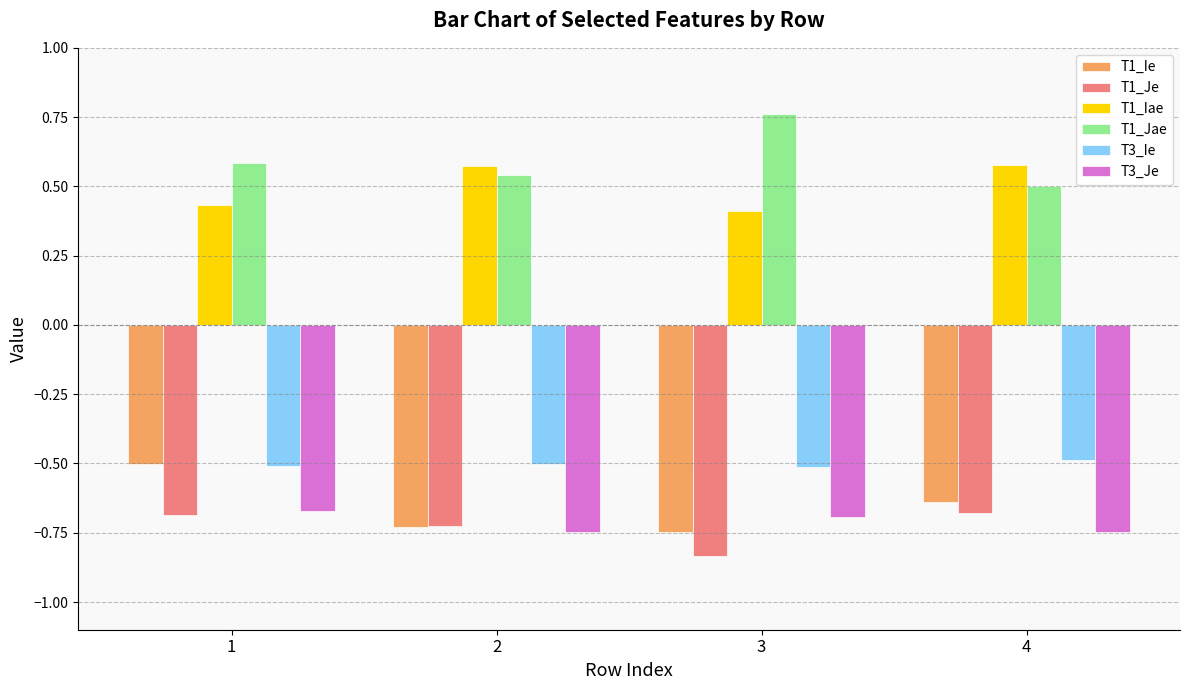

Is the value of T1_Je at 2 greater than the value of T3_Ie at 2?

No